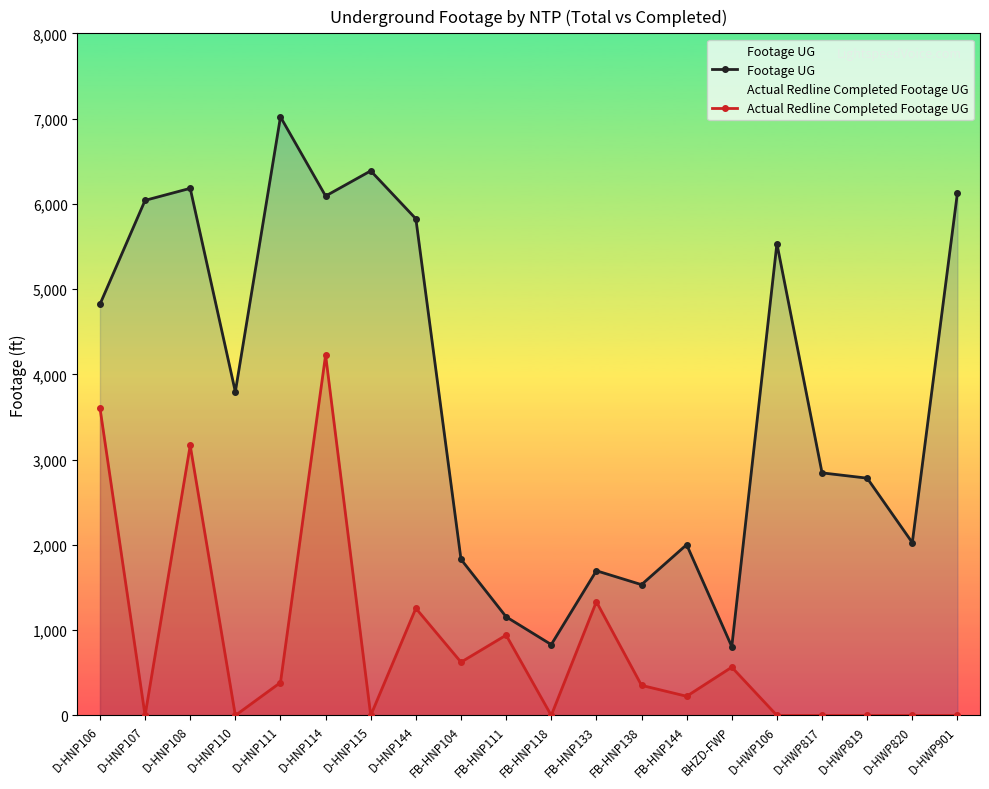

Which series has the largest total across all categories?

Footage UG